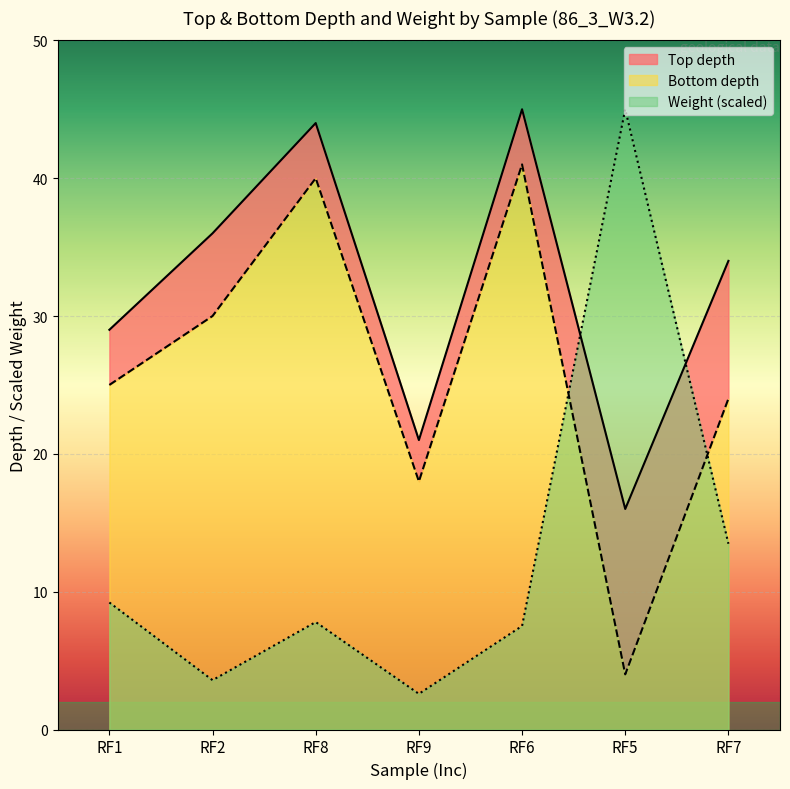

The Bottom depth series shows 34.0 at RF7. True or false?

True